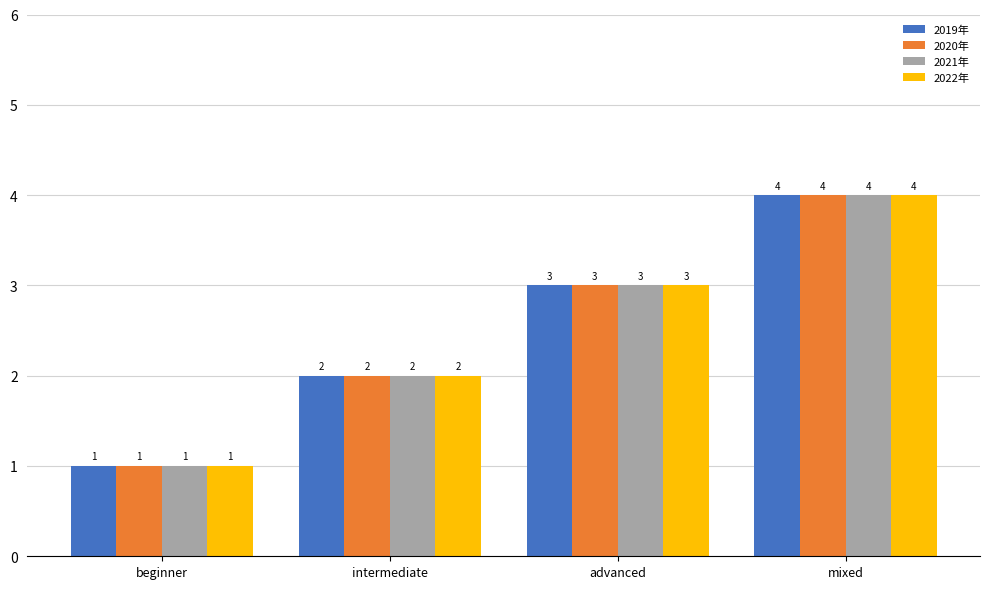

The 2021年 series shows 2 at beginner. True or false?

False